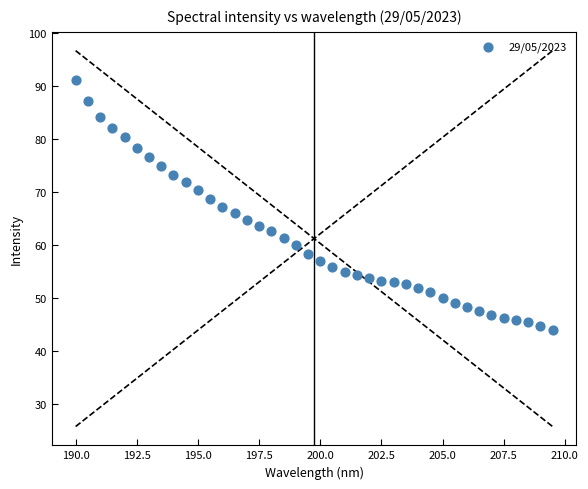

What is the range of Y values (max minus min)?

47.2